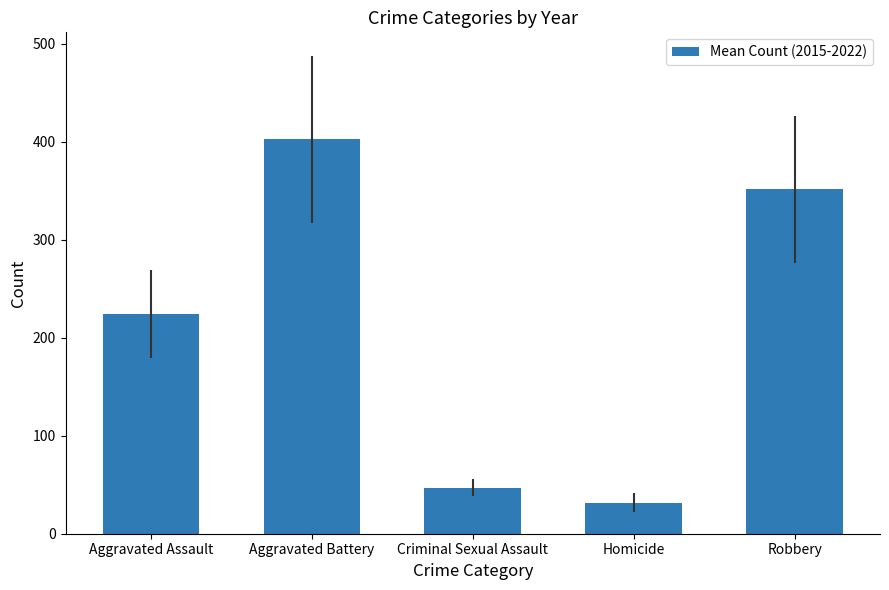

What is the label of the 2nd bar from the right?

Homicide